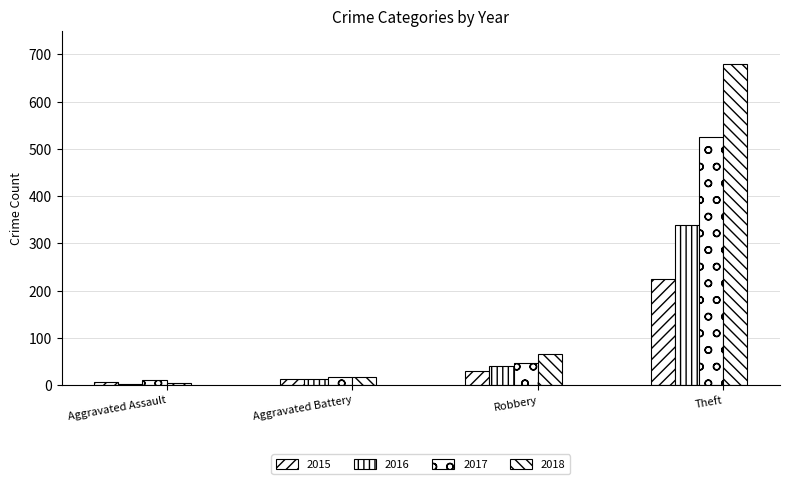

Are the bars grouped side by side (vs. stacked)?

Yes